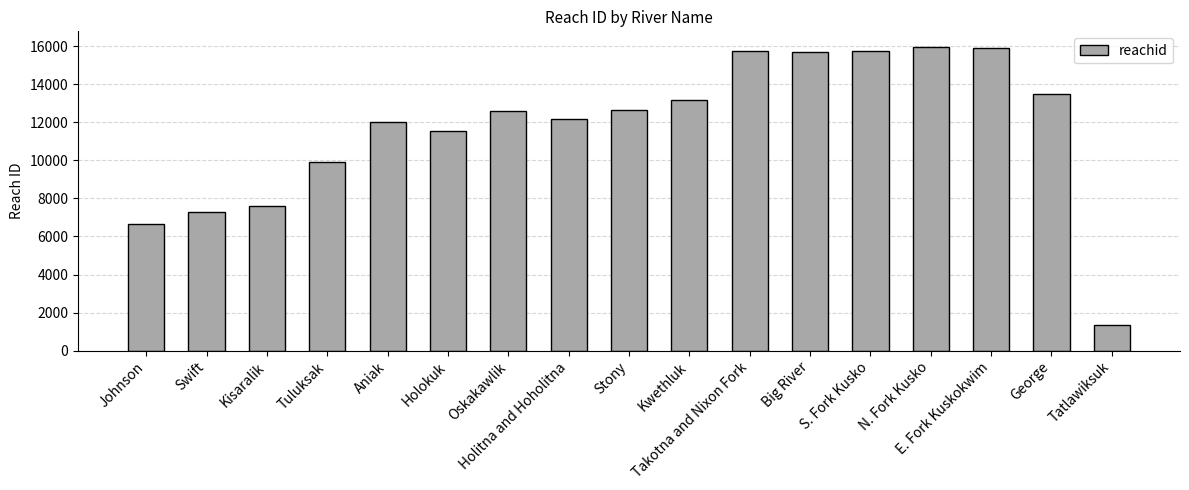

Which label corresponds to the smallest value in the chart?

Tatlawiksuk